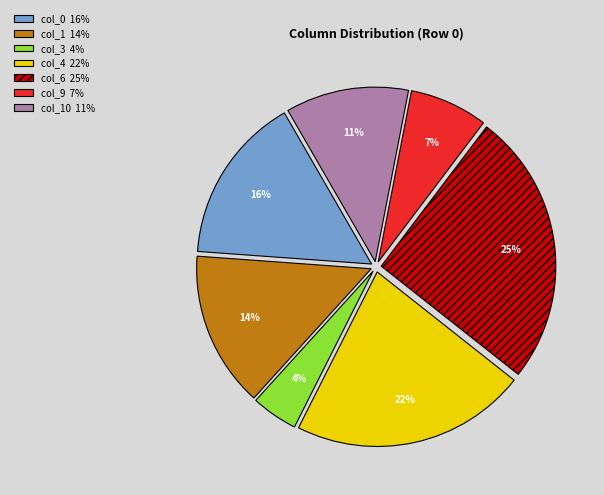

To the nearest percent, what is the difference between the largest and smallest slice percentages?

21%